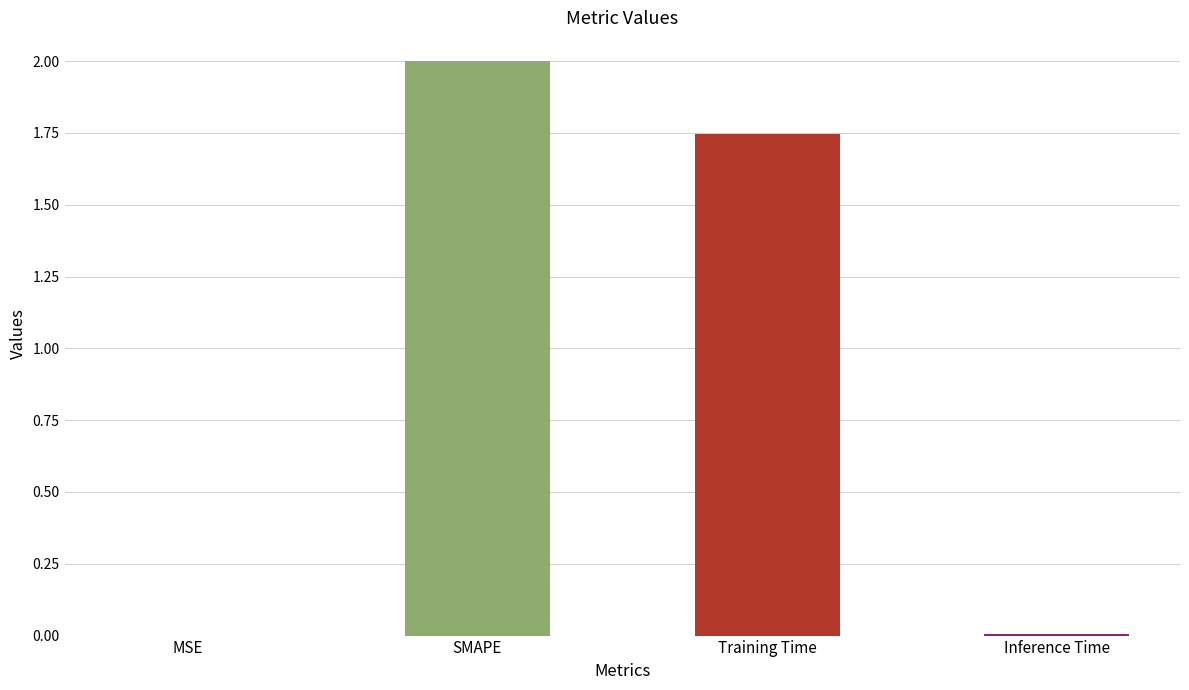

What is the difference between the second highest and second lowest values?

1.7